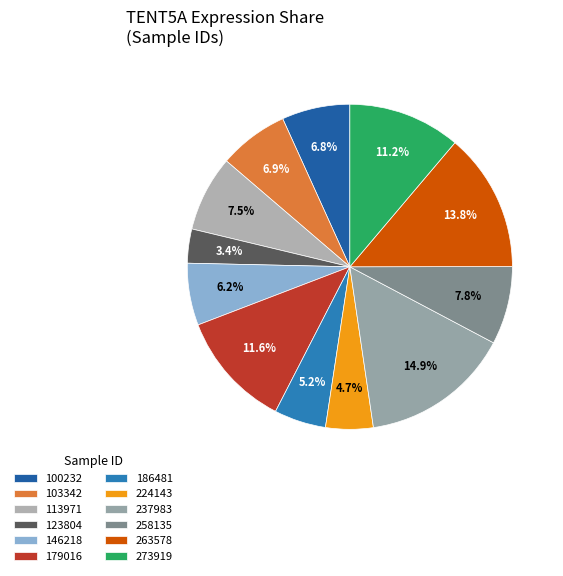

To the nearest percent, what percentage of the pie is 263578?

14%